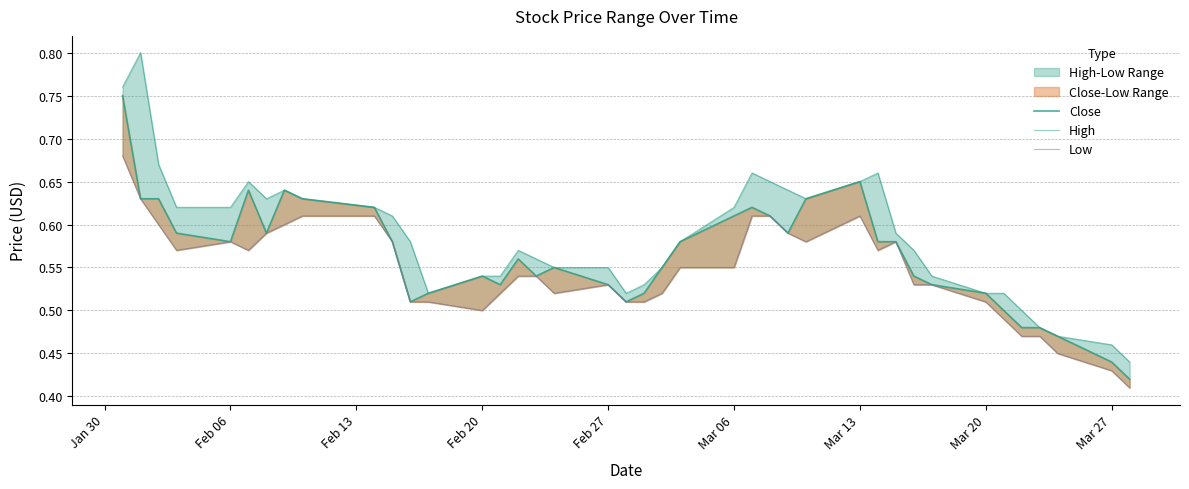

Which series has the largest total across all categories?

High